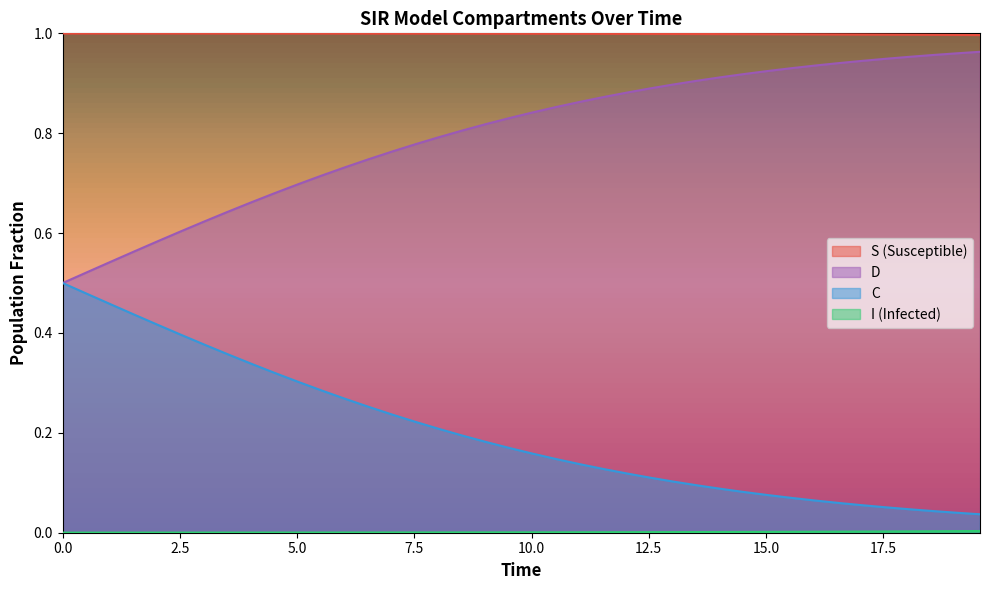

Which series has the largest total across all categories?

S (Susceptible)